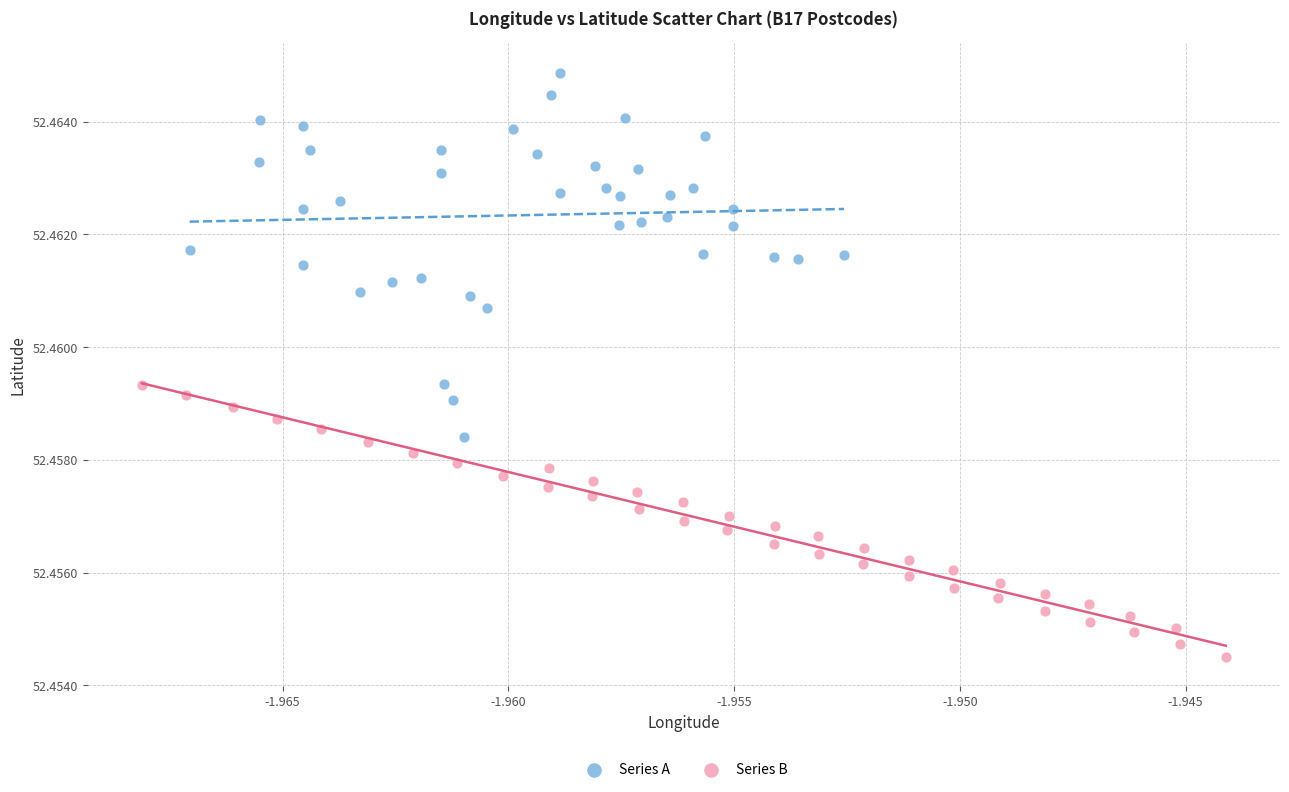

Which series reaches the maximum Y coordinate?

Series A